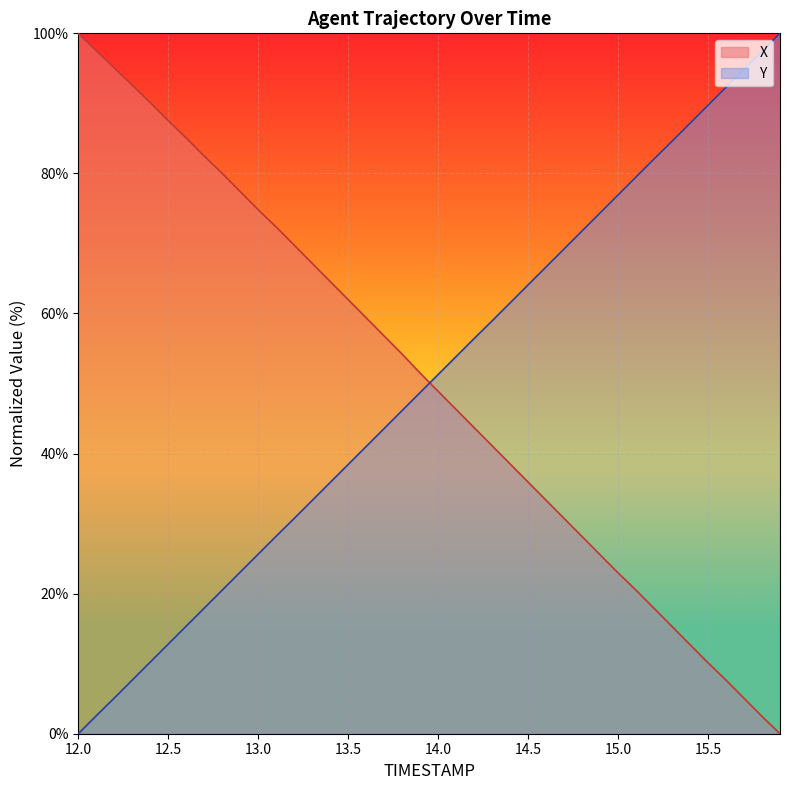

What position from the right is 13.1?

29